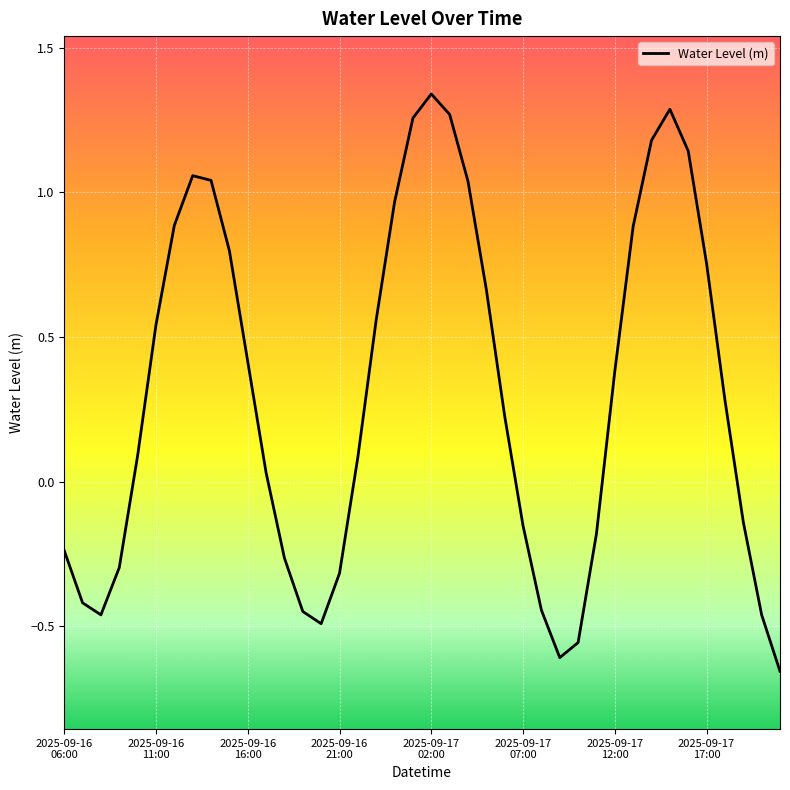

What is the difference between the maximum and minimum values?

2.0